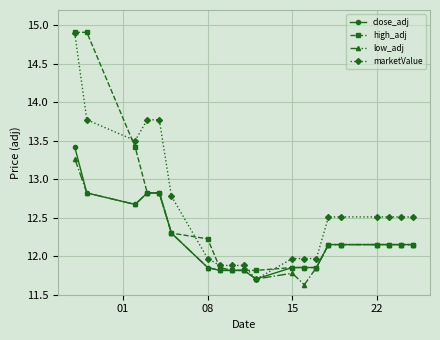

Is this an area chart (filled region under the line)?

No